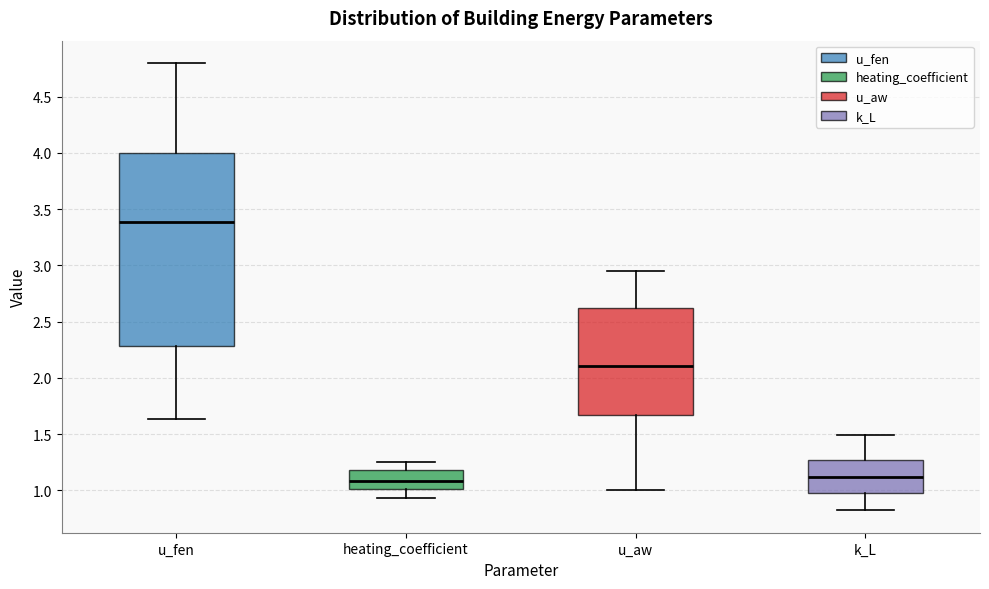

Comparing the boxes themselves (not the whiskers), which one is the tallest?

u_fen